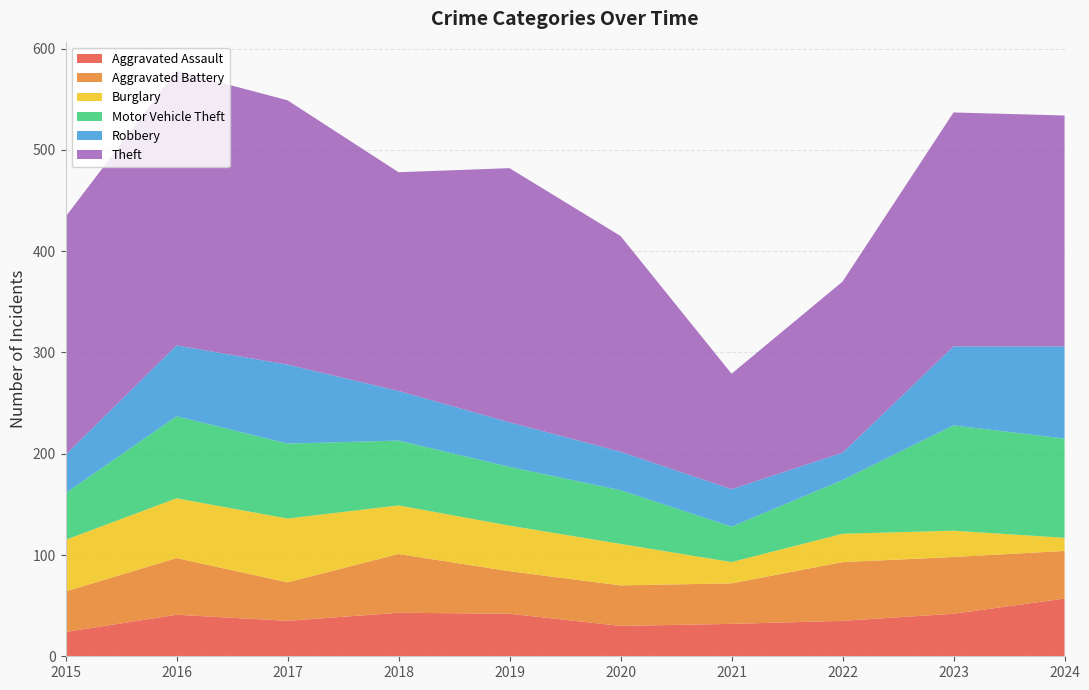

Reading right to left, transcribe all the data shown in this chart.

Aggravated Assault: 57	42	35	32	30	42	43	35	41	24
Aggravated Battery: 47	56	58	40	40	42	58	38	56	40
Burglary: 13	26	28	21	41	45	48	63	59	51
Motor Vehicle Theft: 98	104	53	35	53	58	64	74	81	46
Robbery: 91	78	27	37	38	44	49	78	70	38
Theft: 228	231	169	114	213	251	216	261	271	235